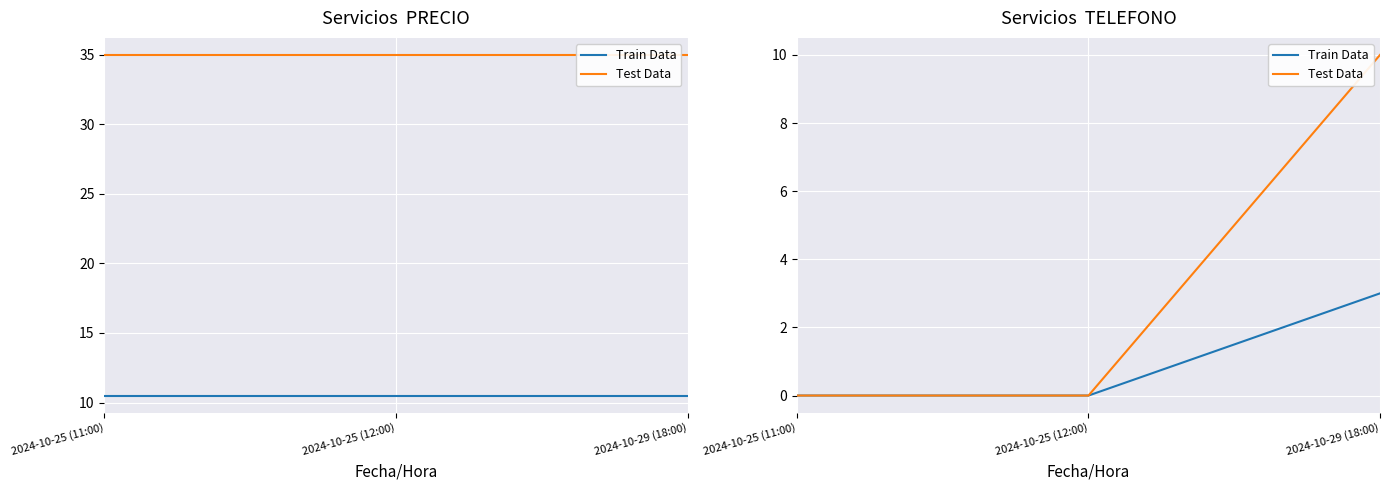

True or false: Train Data has a value of 0.0 at 2024-10-25 (12:00).

False